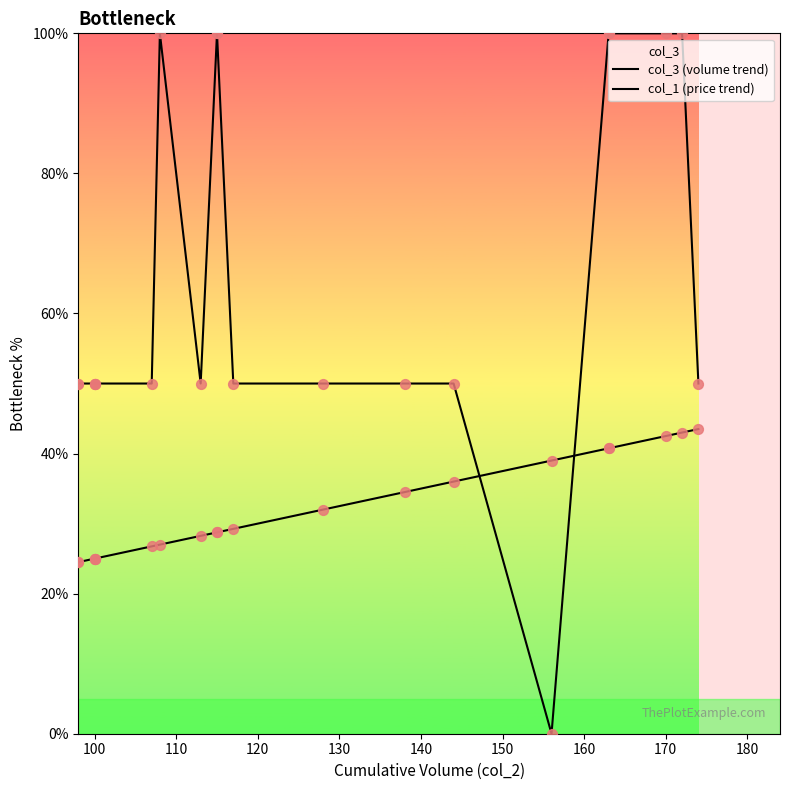

Is the value of col_1 (price trend) at 90 greater than the value of col_3 (volume trend) at 19?

Yes